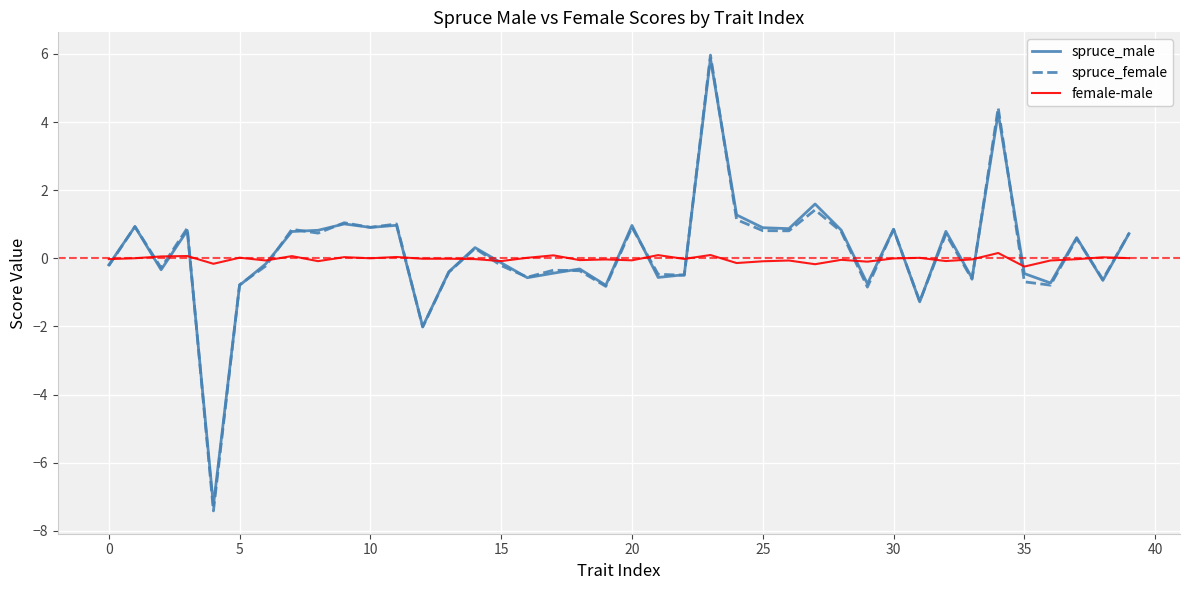

Which series has the widest spread of values?

spruce_female